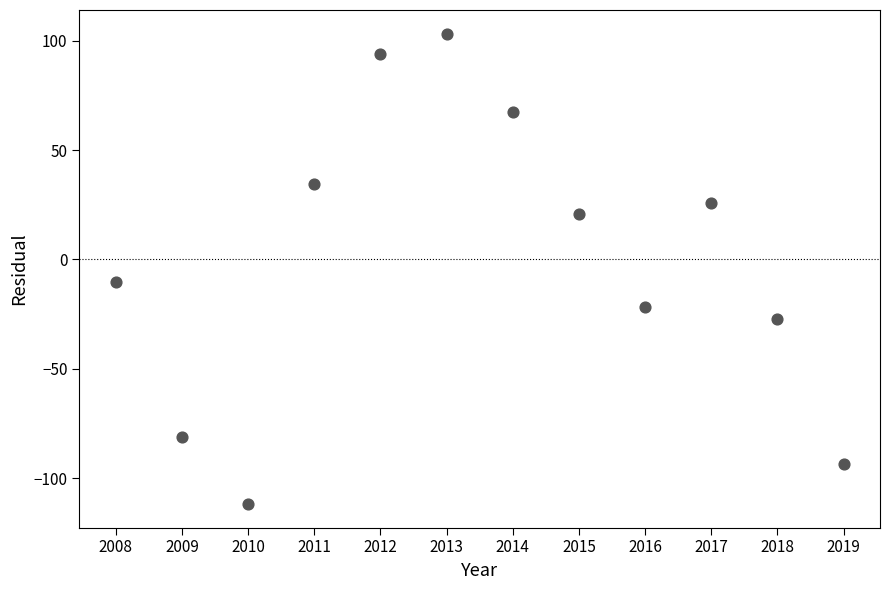

What Y value in the scatter plot is closest to -4?

-10.5